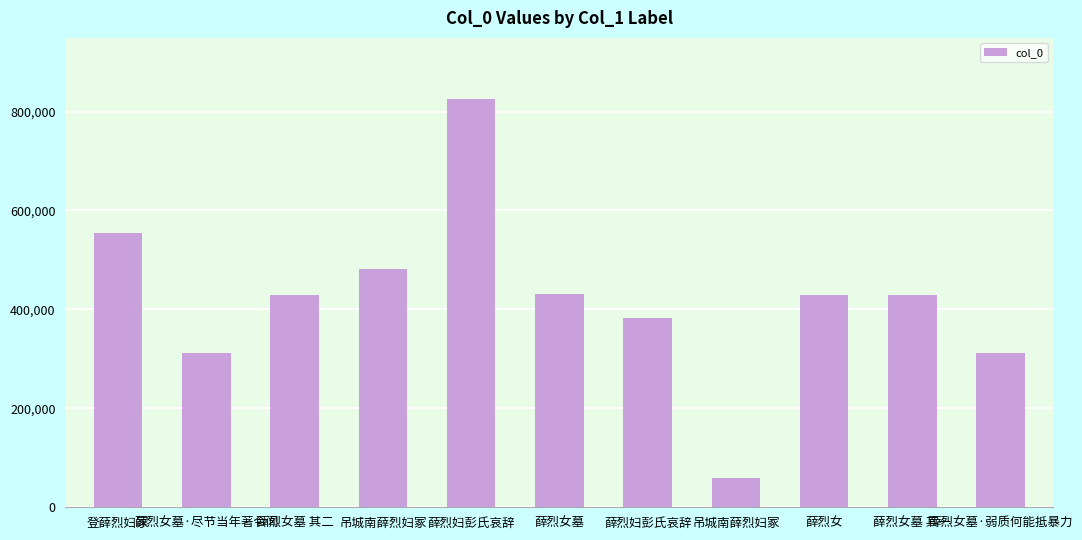

Count the number of categories in the chart.

11